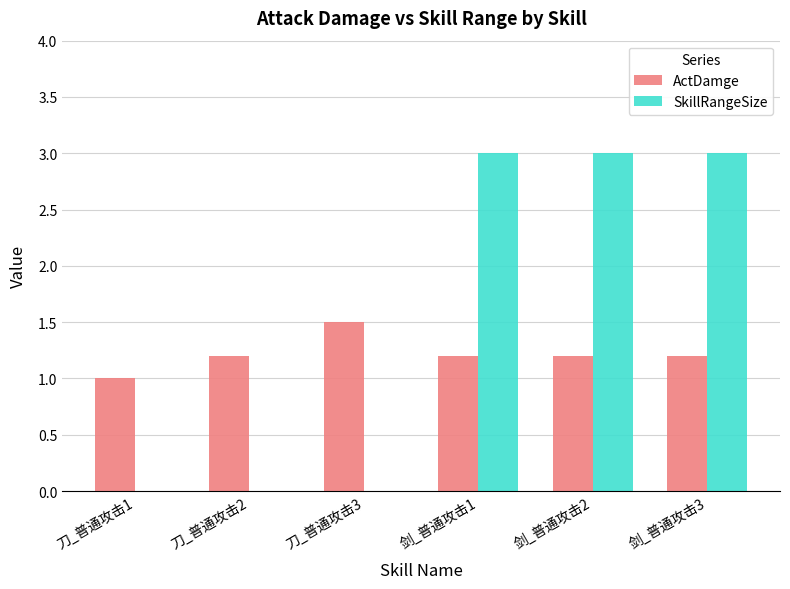

The SkillRangeSize series shows 3.0 at 剑_普通攻击3. True or false?

True